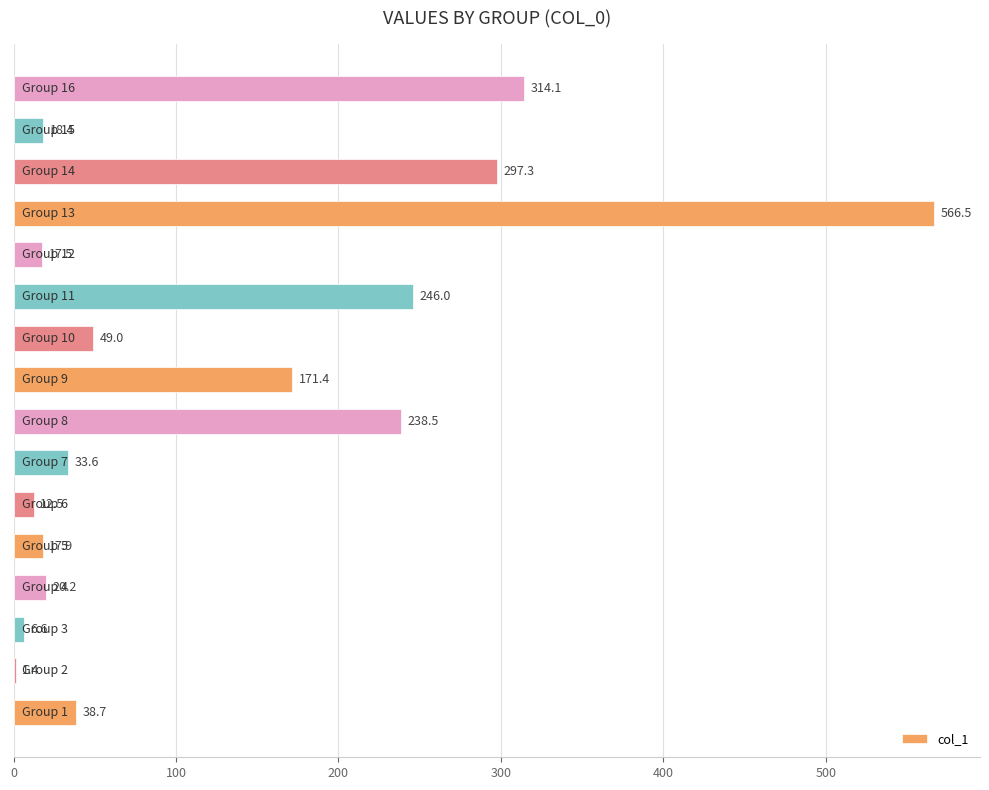

What is the maximum value shown in the chart?

566.5